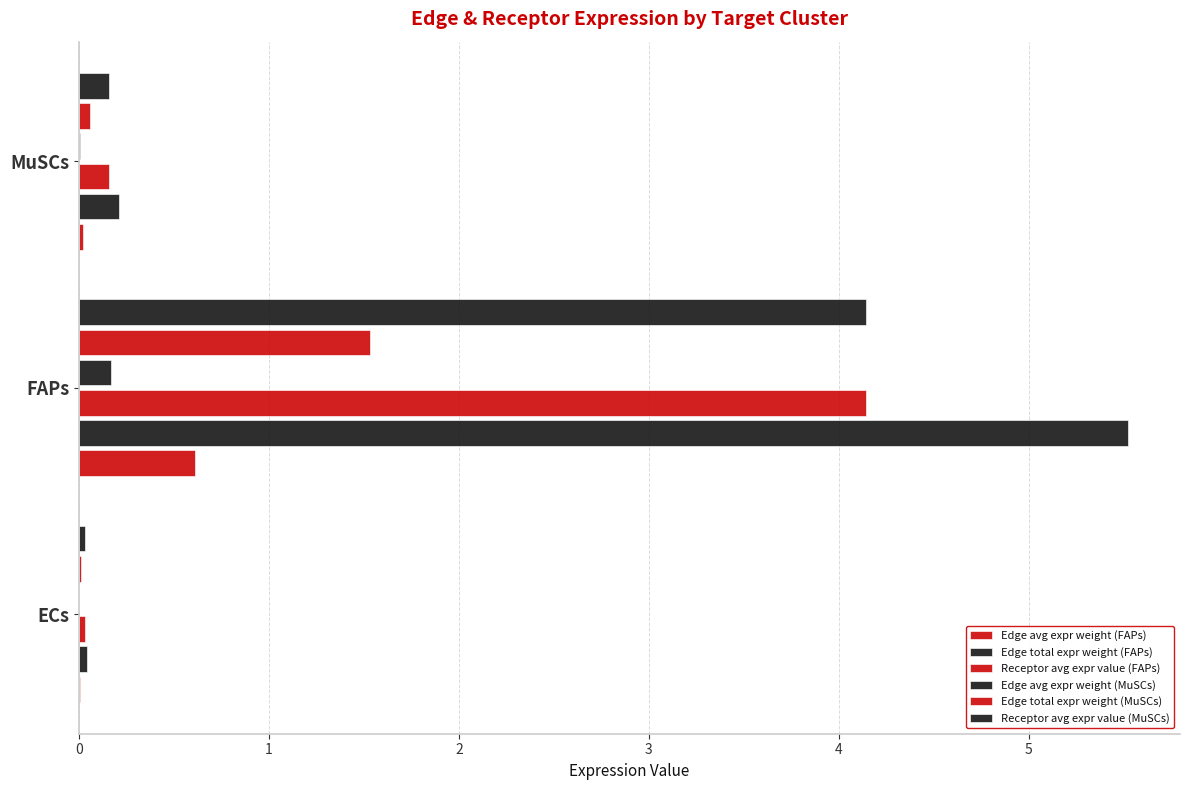

What are all the series names shown in the legend?

Edge avg expr weight (FAPs), Edge total expr weight (FAPs), Receptor avg expr value (FAPs), Edge avg expr weight (MuSCs), Edge total expr weight (MuSCs), Receptor avg expr value (MuSCs)